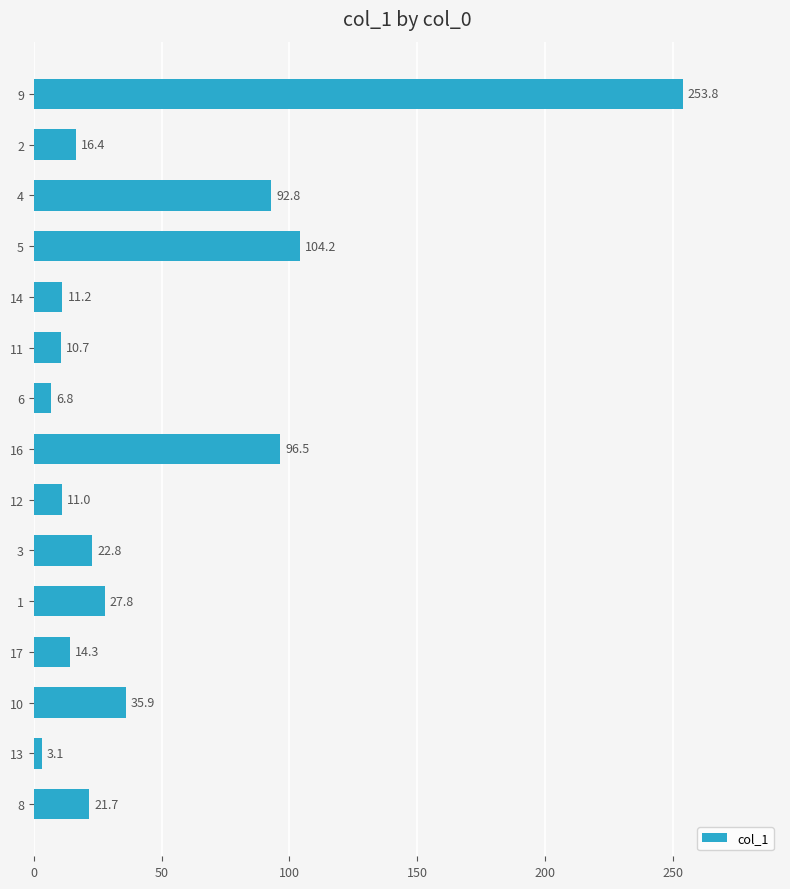

Rank the categories by value from lowest to highest.

13, 6, 11, 12, 14, 17, 2, 8, 3, 1, 10, 4, 16, 5, 9